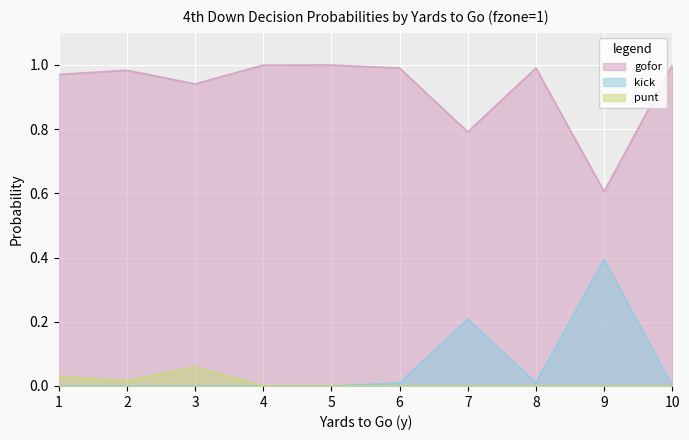

Does the chart display data point markers on the line(s)?

No